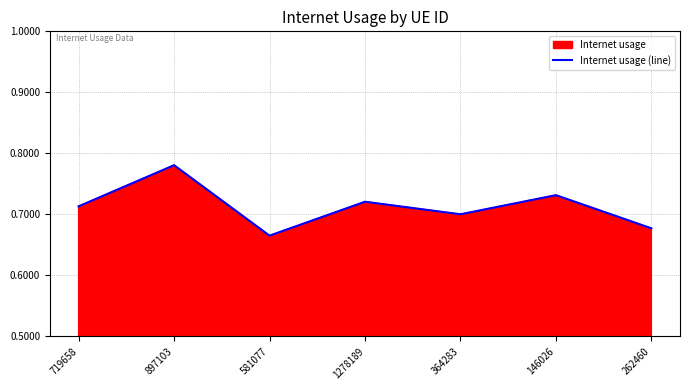

Does the chart display data point markers on the line(s)?

No